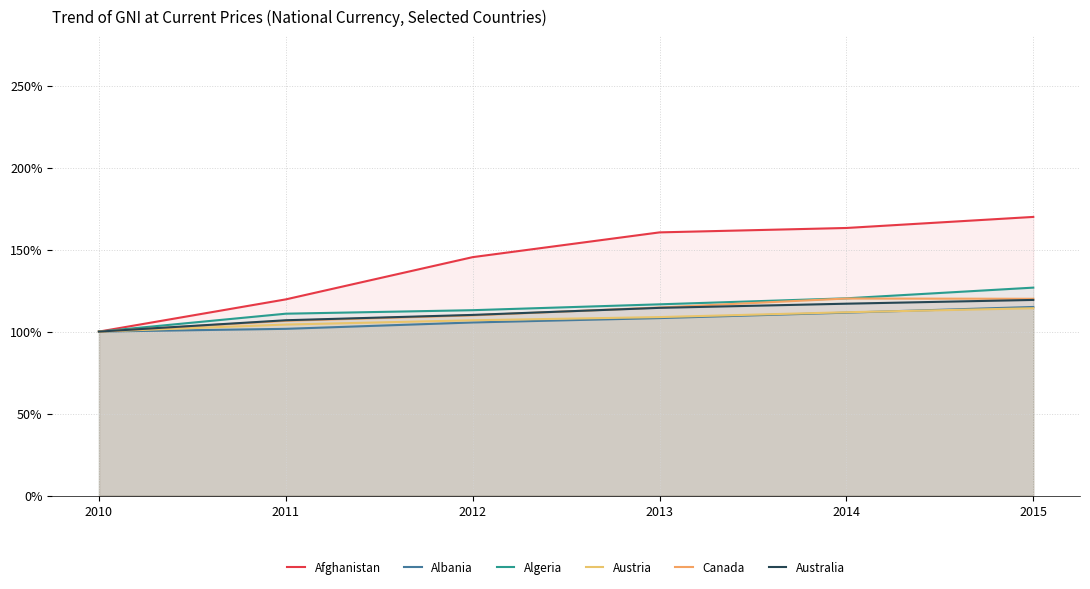

At how many categories does at least one series exceed 136?

4